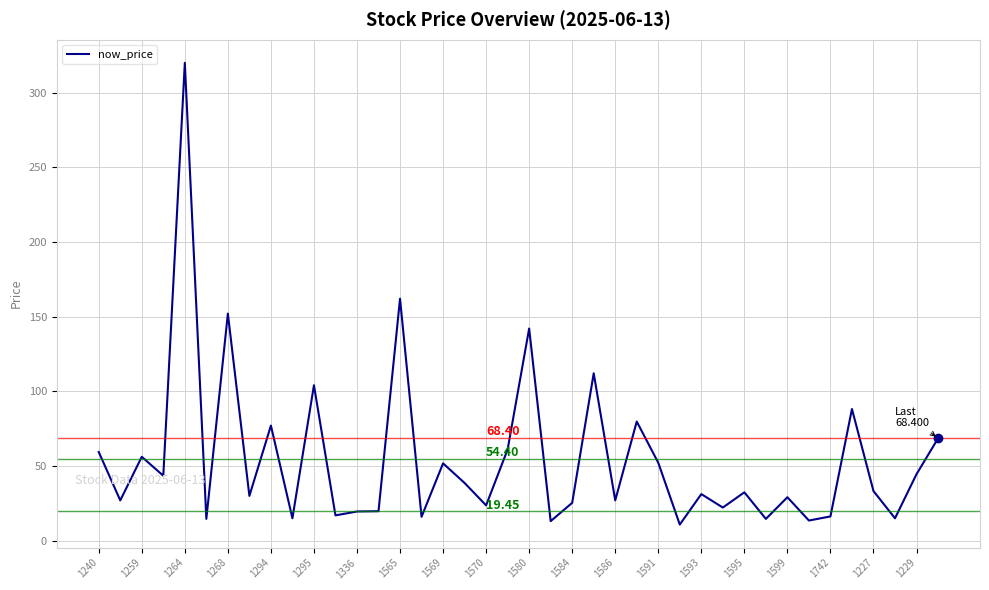

What is the difference between the maximum and minimum values?

309.3